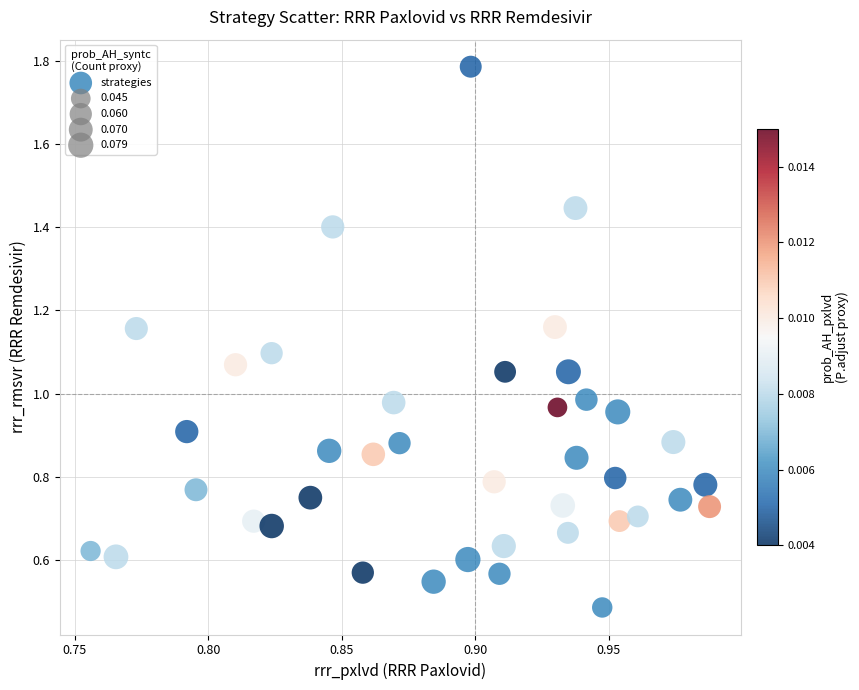

What is the range of Y values (max minus min)?

1.3